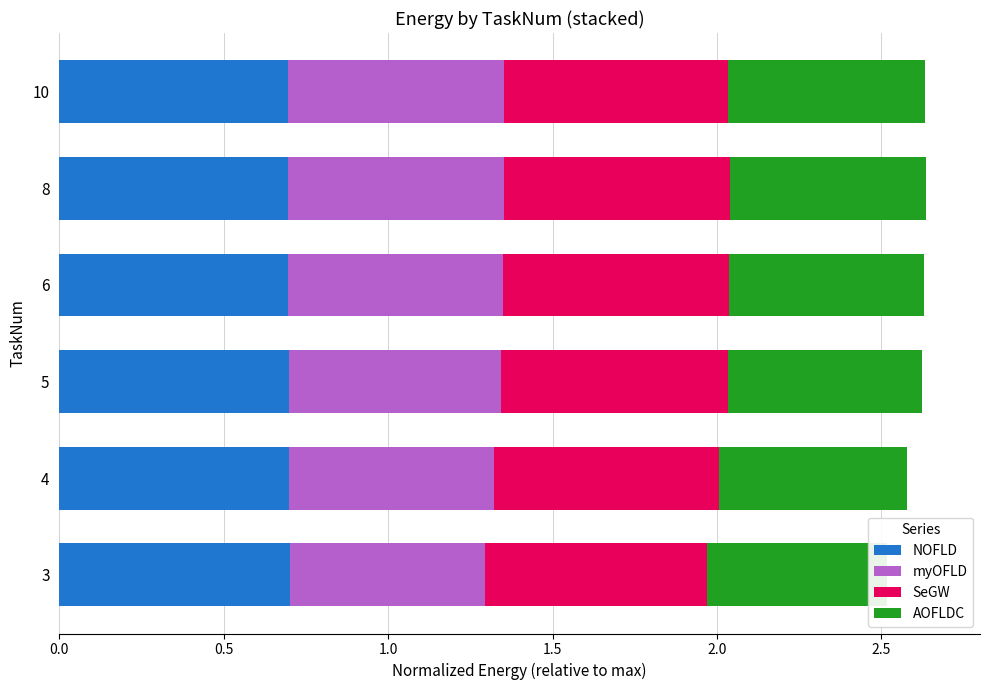

How many series are shown in this chart?

4